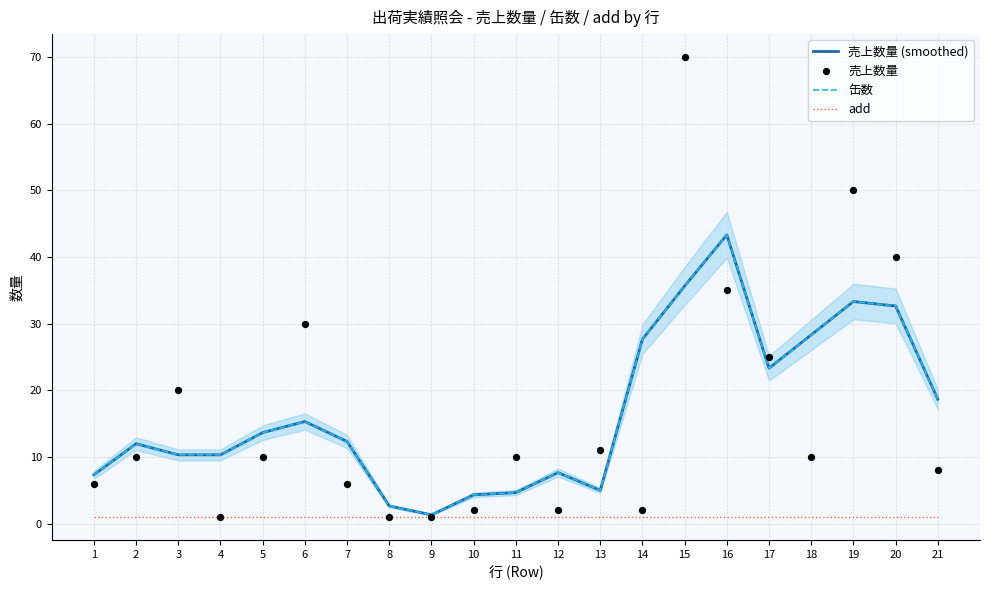

What are all the series names shown in the legend?

売上数量 (smoothed), 缶数, add, 売上数量